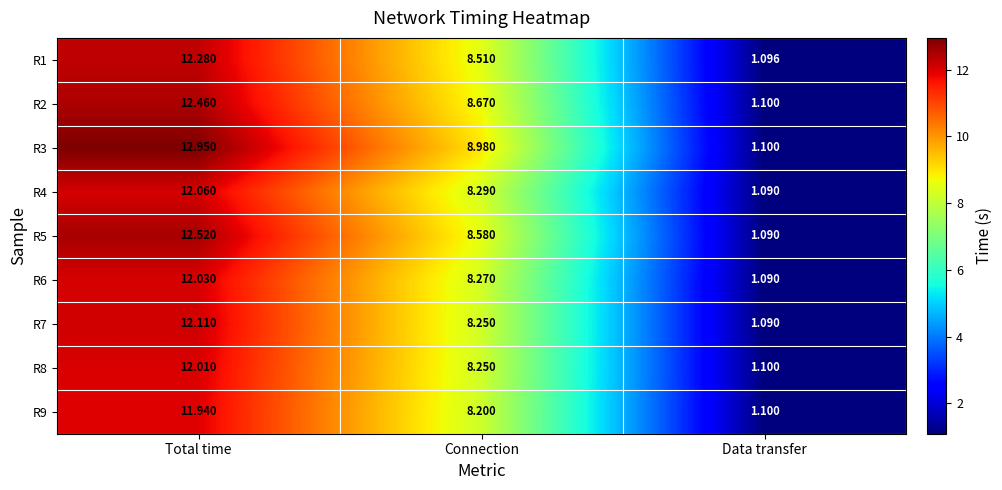

Is the value of R6 at Total time greater than the value of R2 at Data transfer?

Yes